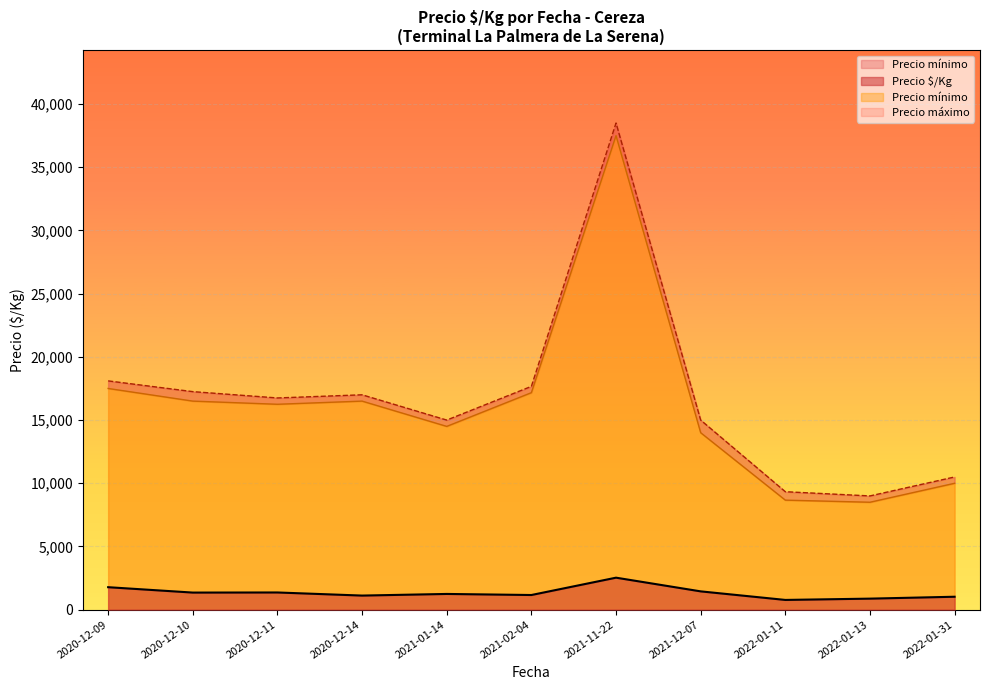

True or false: Precio $/Kg has a value of 1775 at 2020-12-09.

True